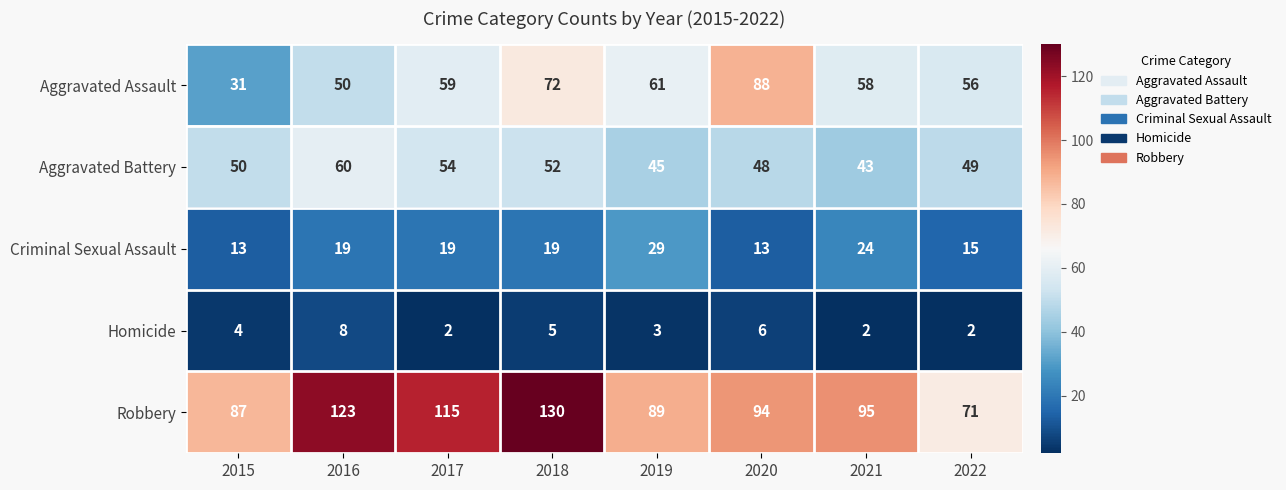

List the series in order of their peak value, lowest first.

Homicide, Criminal Sexual Assault, Aggravated Battery, Aggravated Assault, Robbery